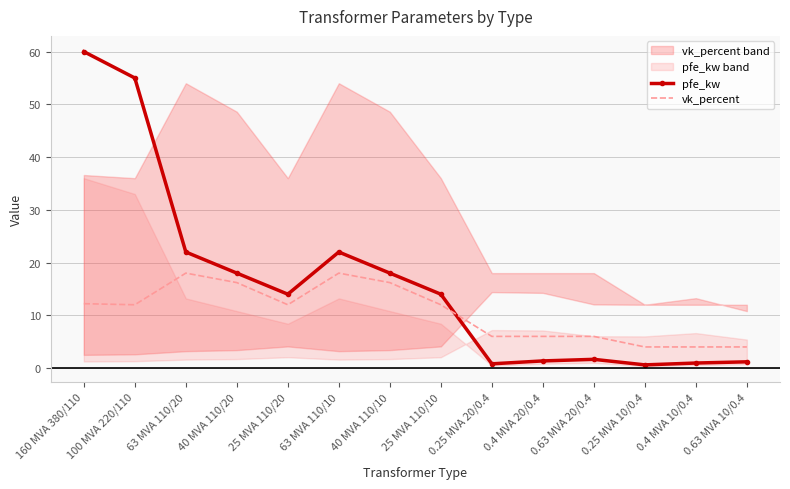

How many lines are shown in the chart?

2